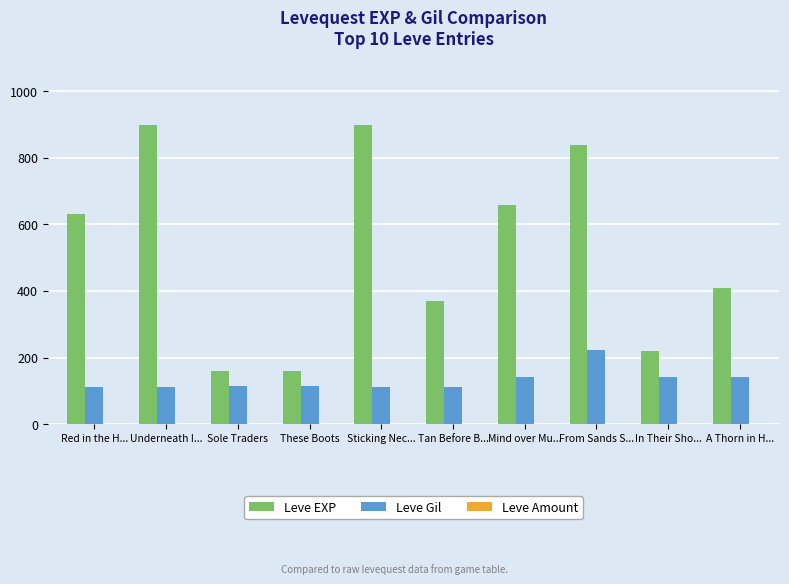

Which series has the largest total across all categories?

Leve EXP